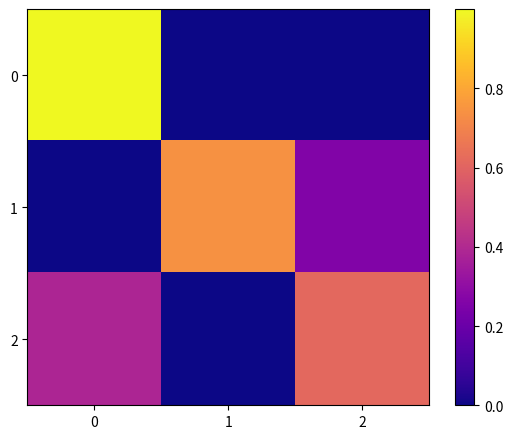

Reading left to right, list all the values displayed in this chart.

row_0: 0=1.0	1=0.0	2=0.0
row_1: 0=0.0	1=0.7	2=0.3
row_2: 0=0.4	1=0.0	2=0.6